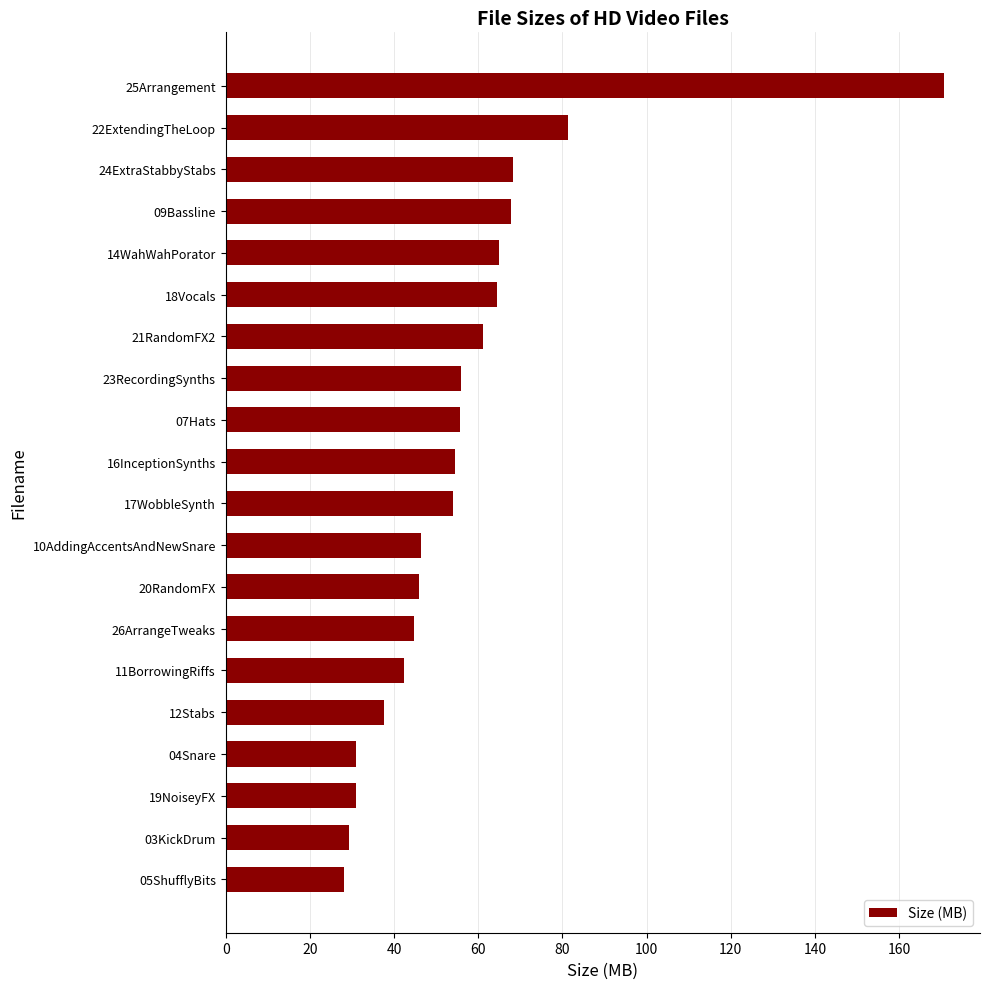

What is the sum of the values at 17WobbleSynth and 23RecordingSynths?

109.9